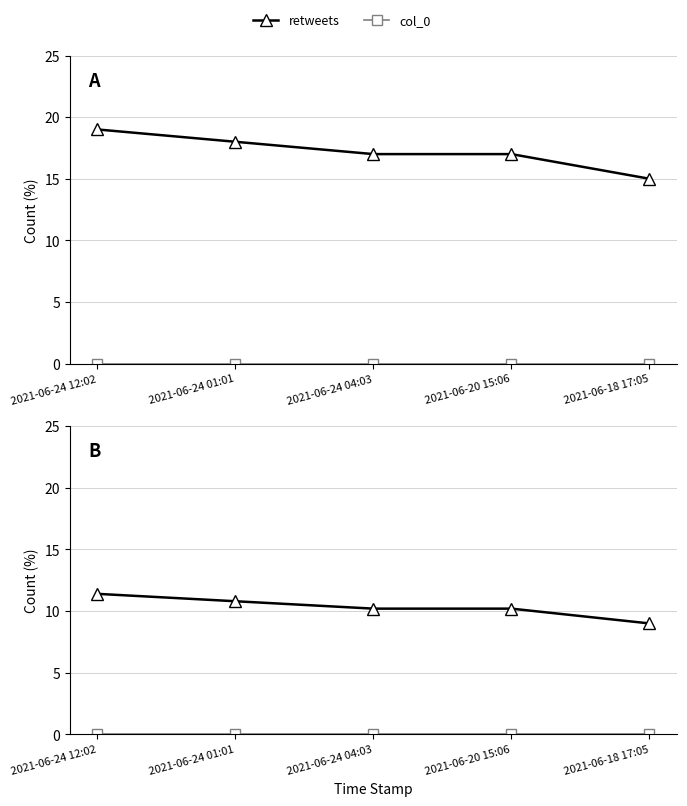

At 2021-06-20 15:06, list the series in order from largest to smallest.

retweets, col_0